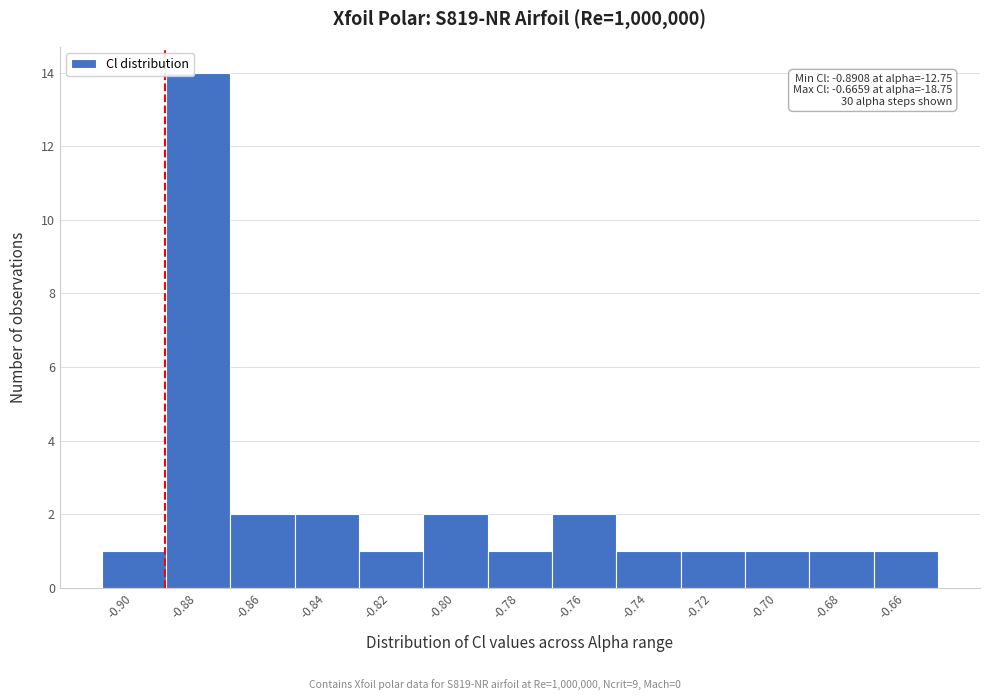

Reading right to left, extract all data points from this chart.

-0.66=1	-0.68=1	-0.70=1	-0.72=1	-0.74=1	-0.76=2	-0.78=1	-0.80=2	-0.82=1	-0.84=2	-0.86=2	-0.88=14	-0.90=1